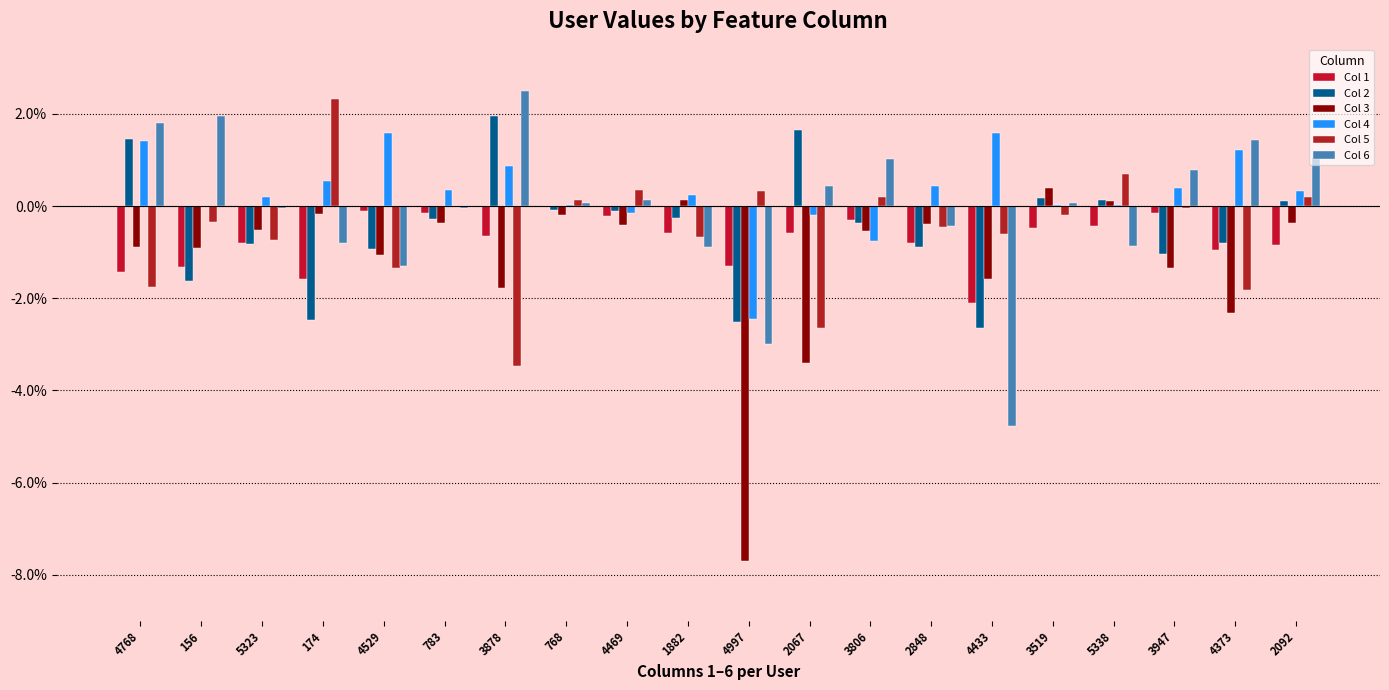

Reading left to right, transcribe all the data shown in this chart.

Col 1: -0.0	-0.0	-0.0	-0.0	-0.0	-0.0	-0.0	0.0	-0.0	-0.0	-0.0	-0.0	-0.0	-0.0	-0.0	-0.0	-0.0	-0.0	-0.0	-0.0
Col 2: 0.0	-0.0	-0.0	-0.0	-0.0	-0.0	0.0	-0.0	-0.0	-0.0	-0.0	0.0	-0.0	-0.0	-0.0	0.0	0.0	-0.0	-0.0	0.0
Col 3: -0.0	-0.0	-0.0	-0.0	-0.0	-0.0	-0.0	-0.0	-0.0	0.0	-0.1	-0.0	-0.0	-0.0	-0.0	0.0	0.0	-0.0	-0.0	-0.0
Col 4: 0.0	-0.0	0.0	0.0	0.0	0.0	0.0	0.0	-0.0	0.0	-0.0	-0.0	-0.0	0.0	0.0	0.0	0.0	0.0	0.0	0.0
Col 5: -0.0	-0.0	-0.0	0.0	-0.0	0.0	-0.0	0.0	0.0	-0.0	0.0	-0.0	0.0	-0.0	-0.0	-0.0	0.0	-0.0	-0.0	0.0
Col 6: 0.0	0.0	-0.0	-0.0	-0.0	-0.0	0.0	0.0	0.0	-0.0	-0.0	0.0	0.0	-0.0	-0.0	0.0	-0.0	0.0	0.0	0.0